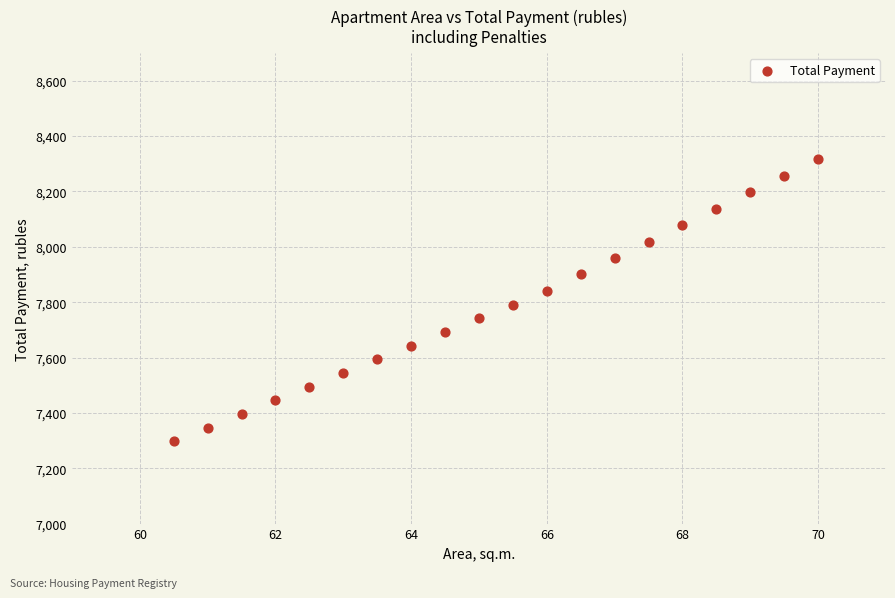

What is the range of Y values (max minus min)?

1018.6